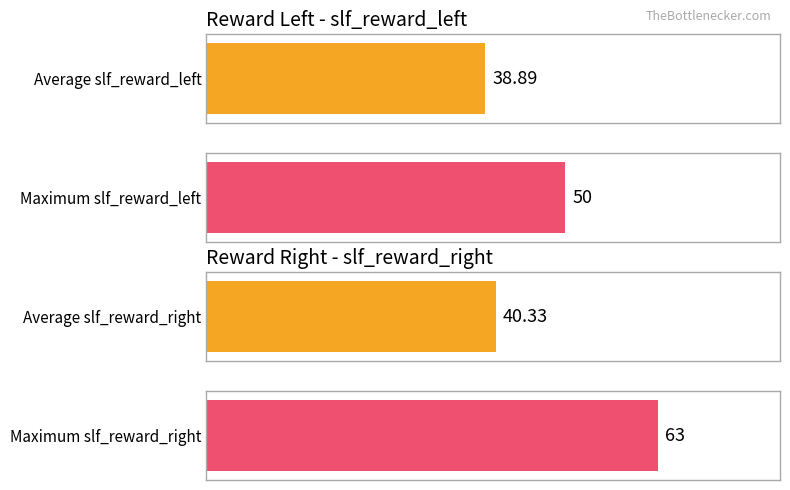

At 1, list the series in order from largest to smallest.

slf_reward_right, slf_reward_left